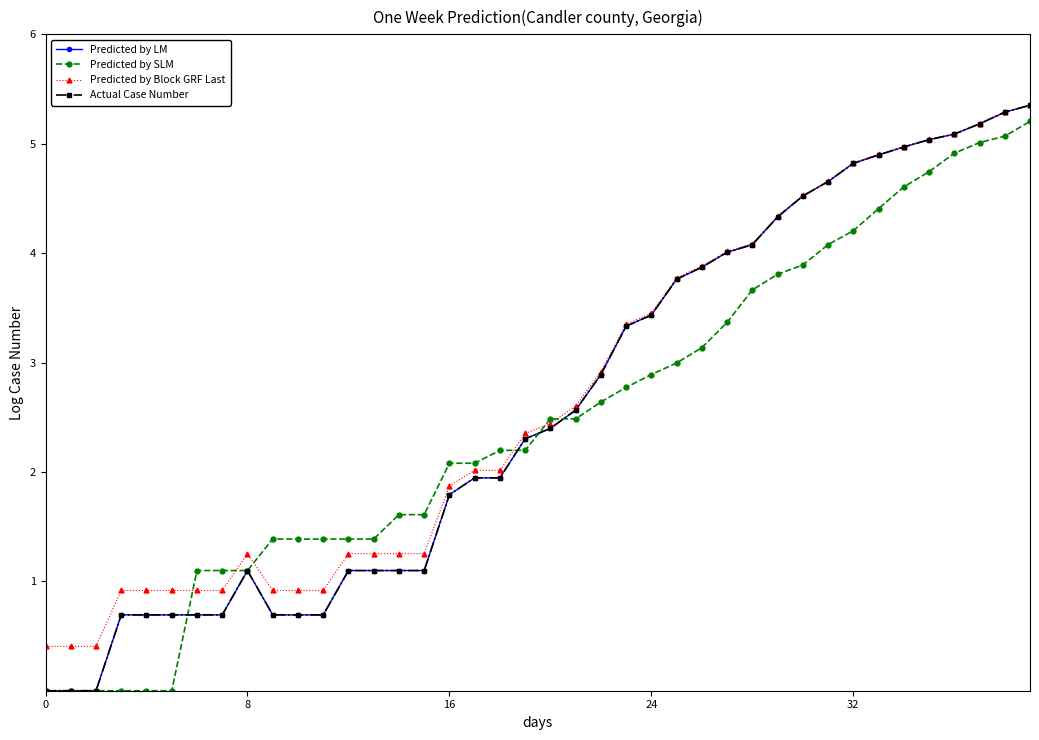

At which category does Predicted by LM reach its first local peak?

8